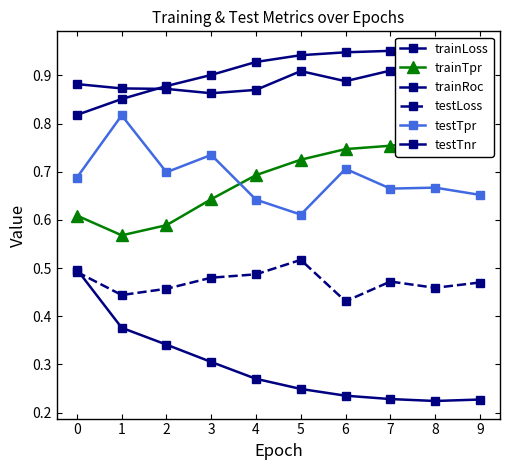

True or false: trainRoc has more than 2 interior local peaks.

False